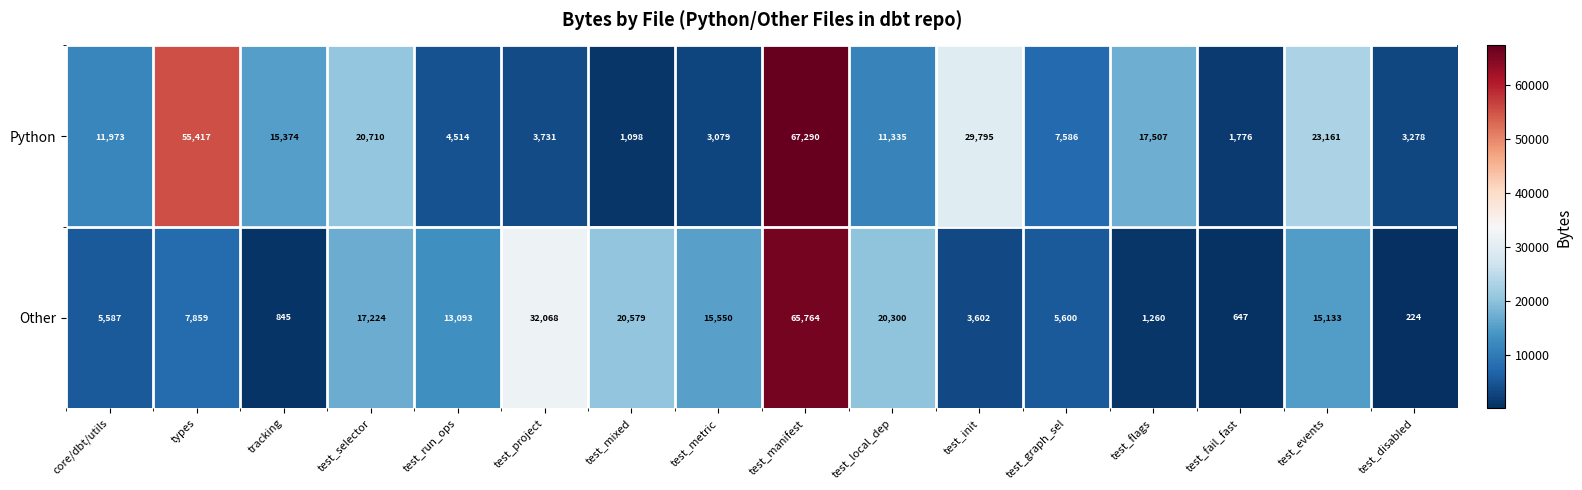

What is the spread (max minus min) of values at types?

47558